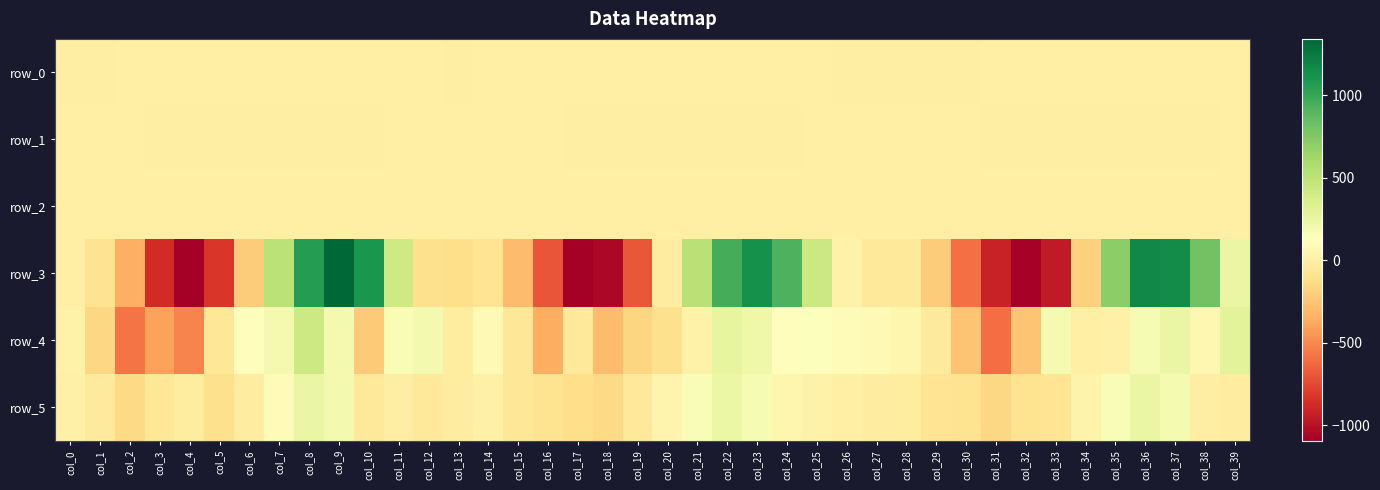

At which label is row_0 closest to 0?

col_12